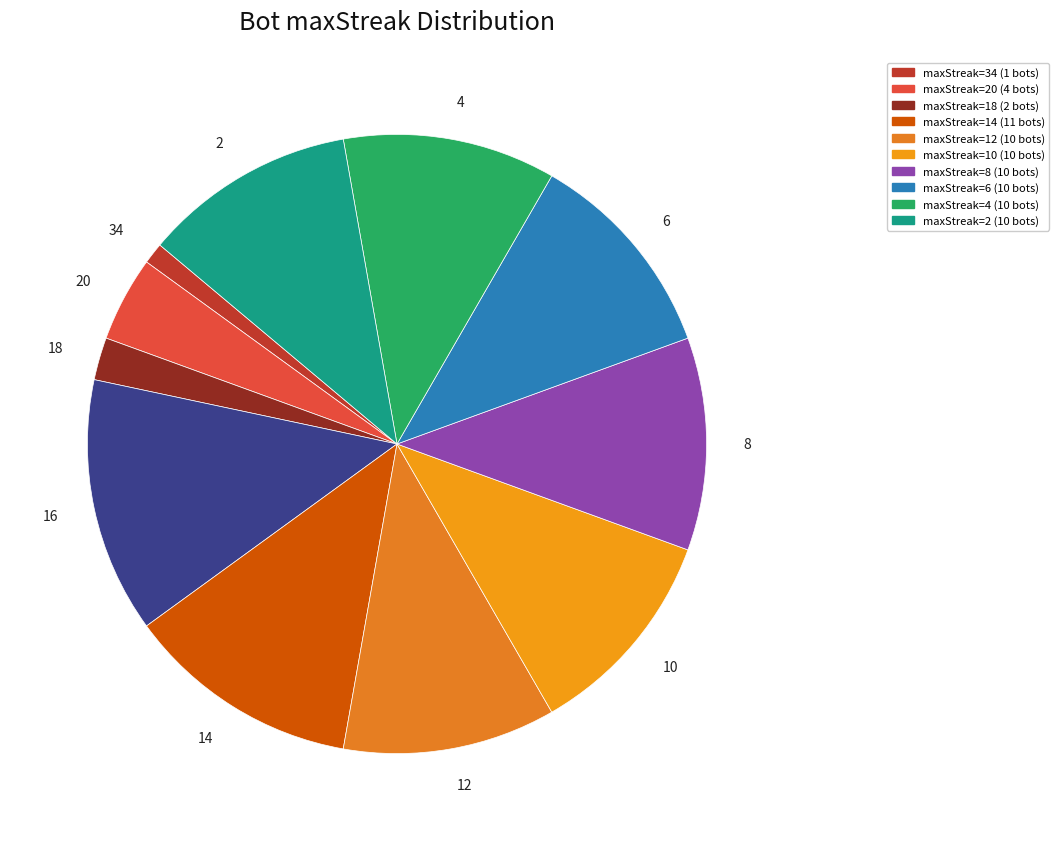

How many slices are in this pie chart?

11